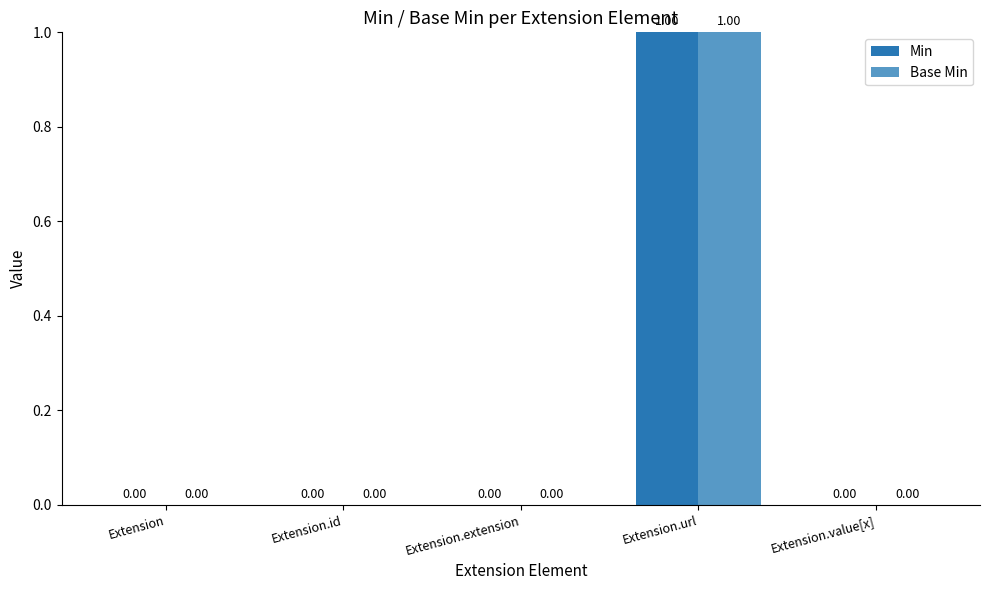

At which category is the sum across all series the highest?

Extension.url